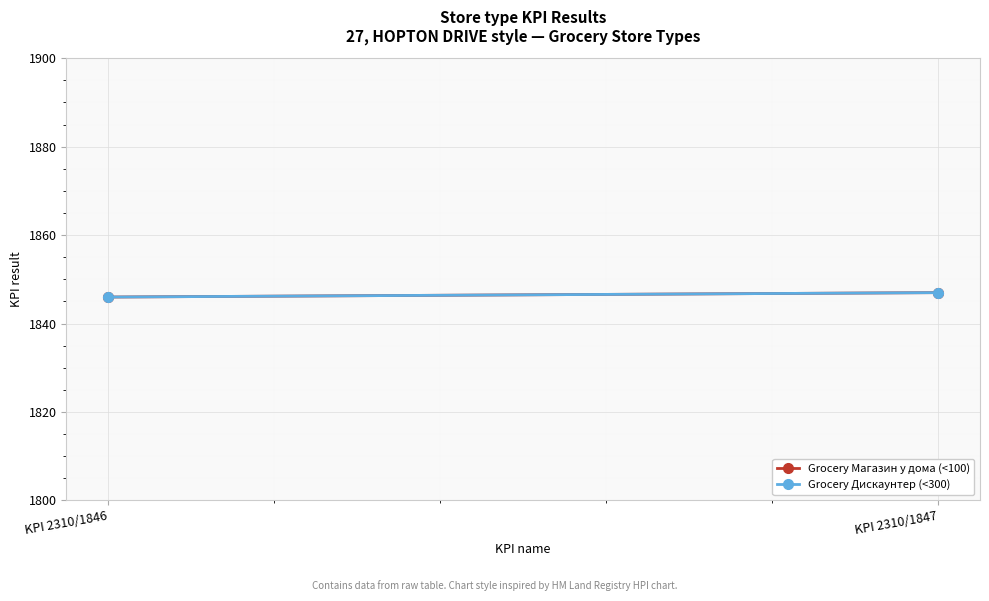

Which series has the widest spread of values?

Grocery Магазин у дома (<100)